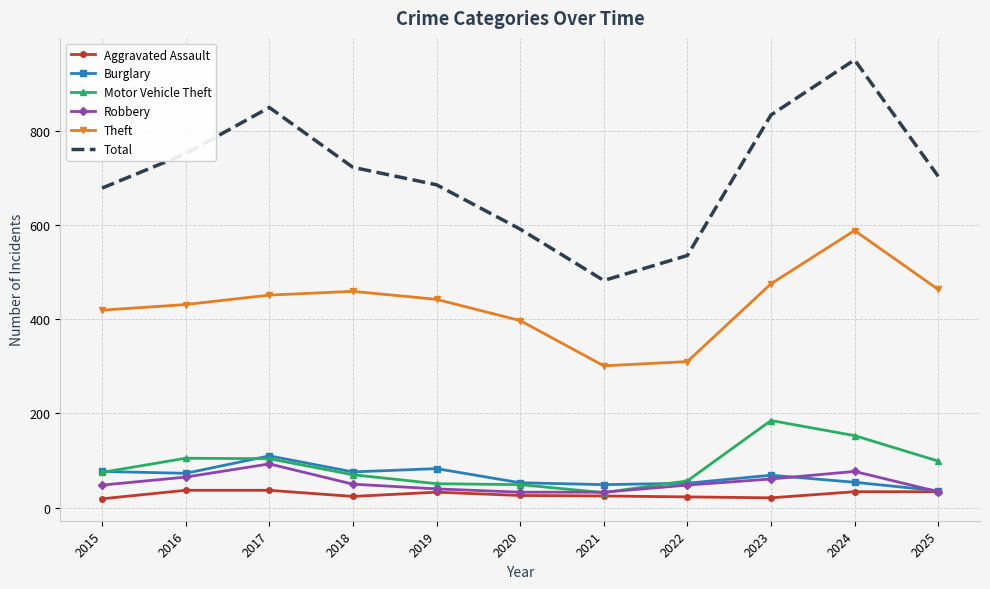

Which series has the widest spread of values?

Total